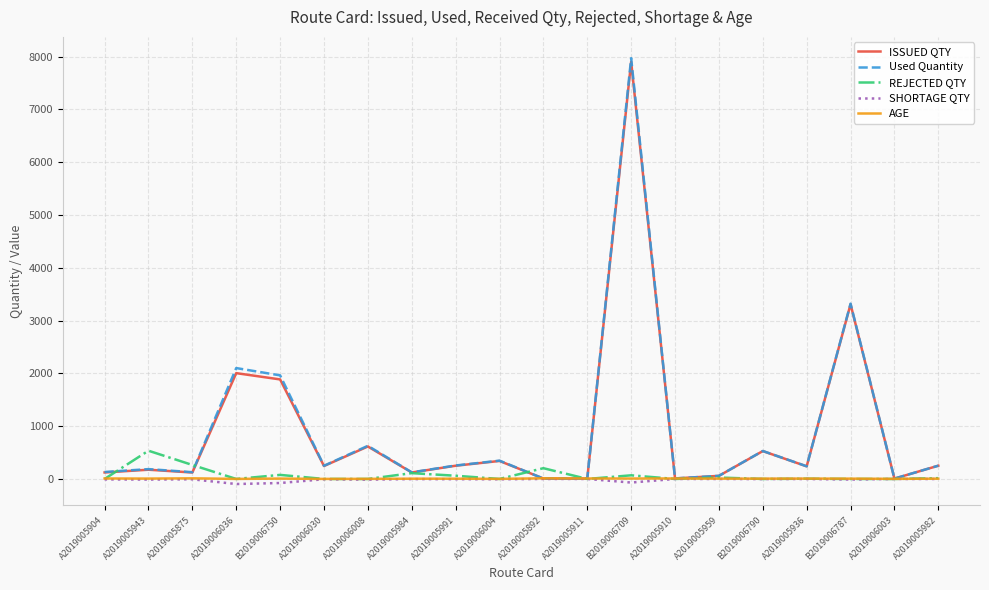

True or false: SHORTAGE QTY has a value of -0.3 at A2019005959.

True